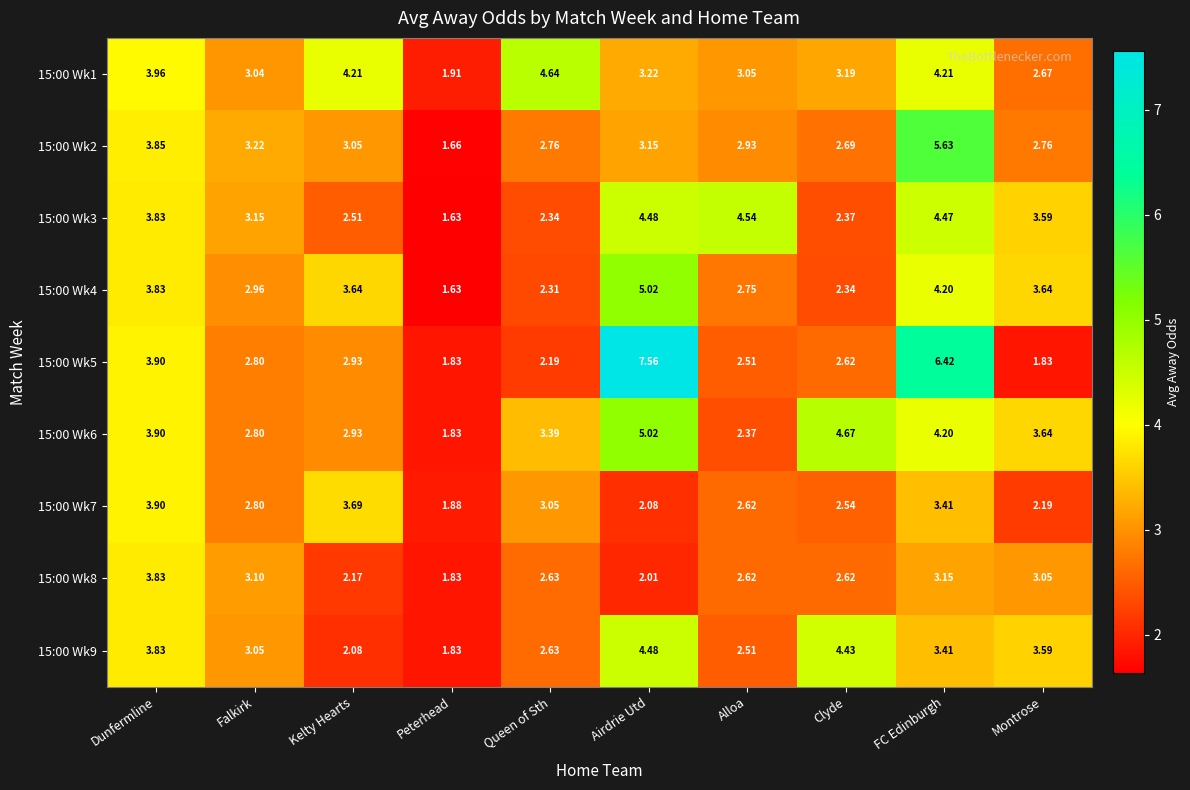

Which category has the highest value across all series?

Airdrie Utd